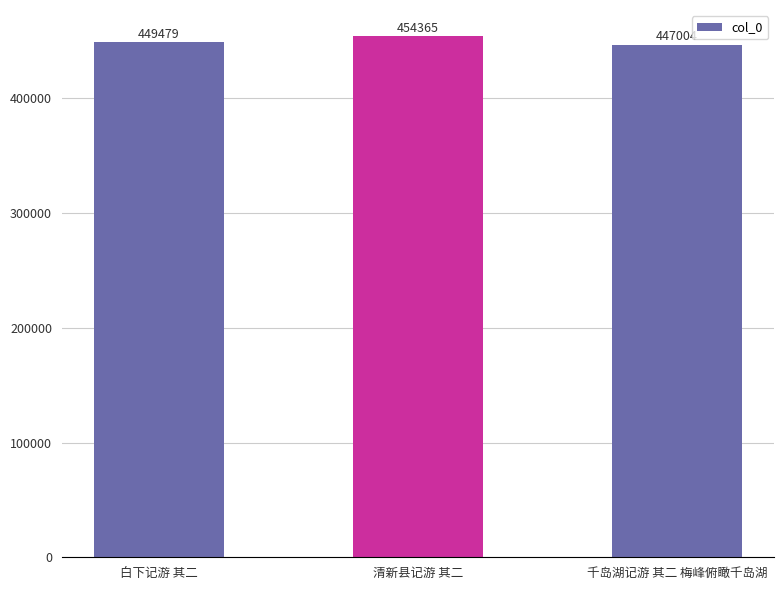

At which label is the value closest to 450684?

白下记游 其二